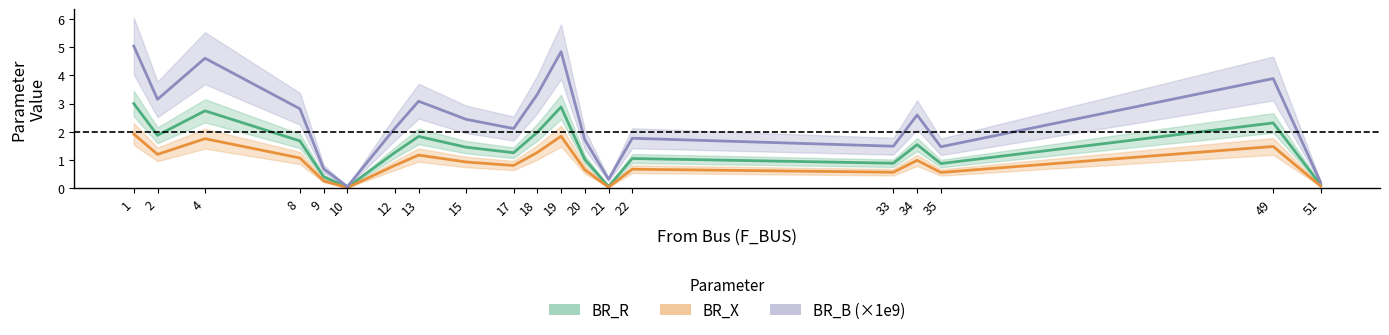

Which series changed the most between 35 and 51?

BR_B (scaled ×1e9)